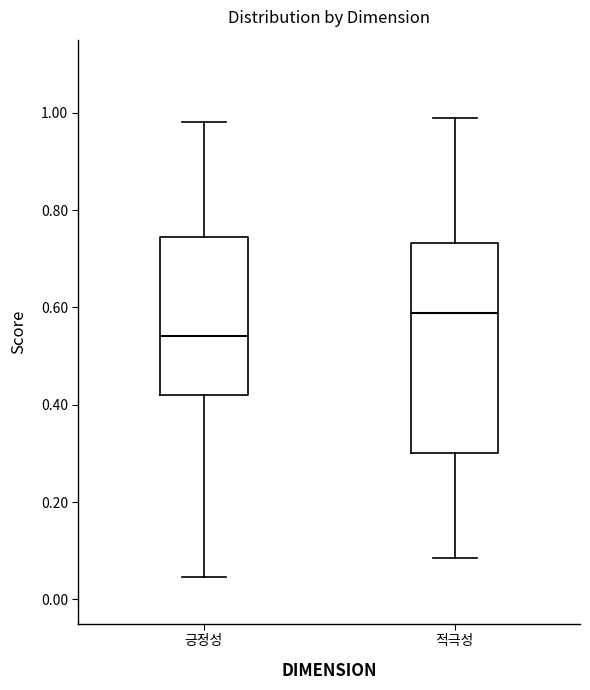

Which box is the tallest, from its lower edge to its upper edge?

적극성